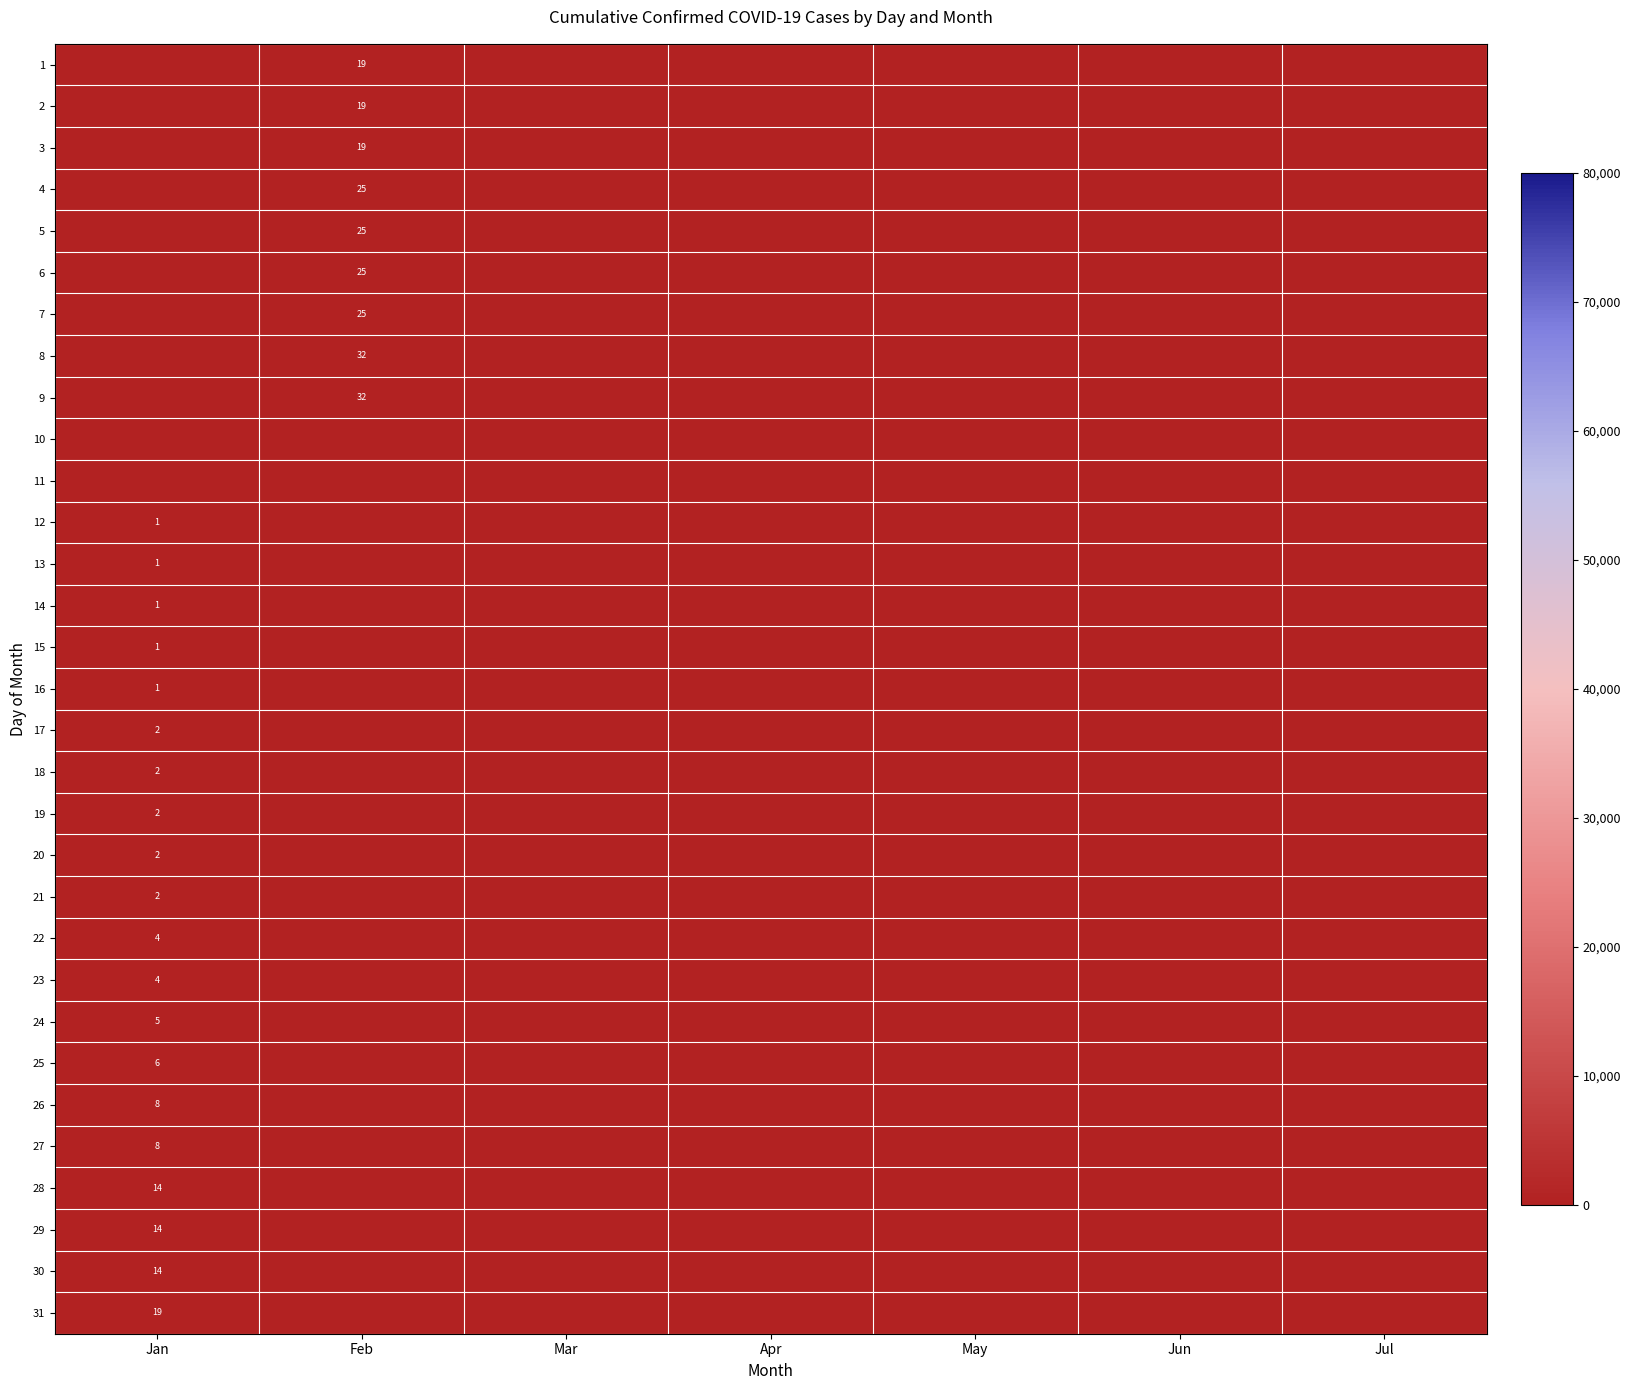

The value of 25 at Jan is 10. True or false?

False